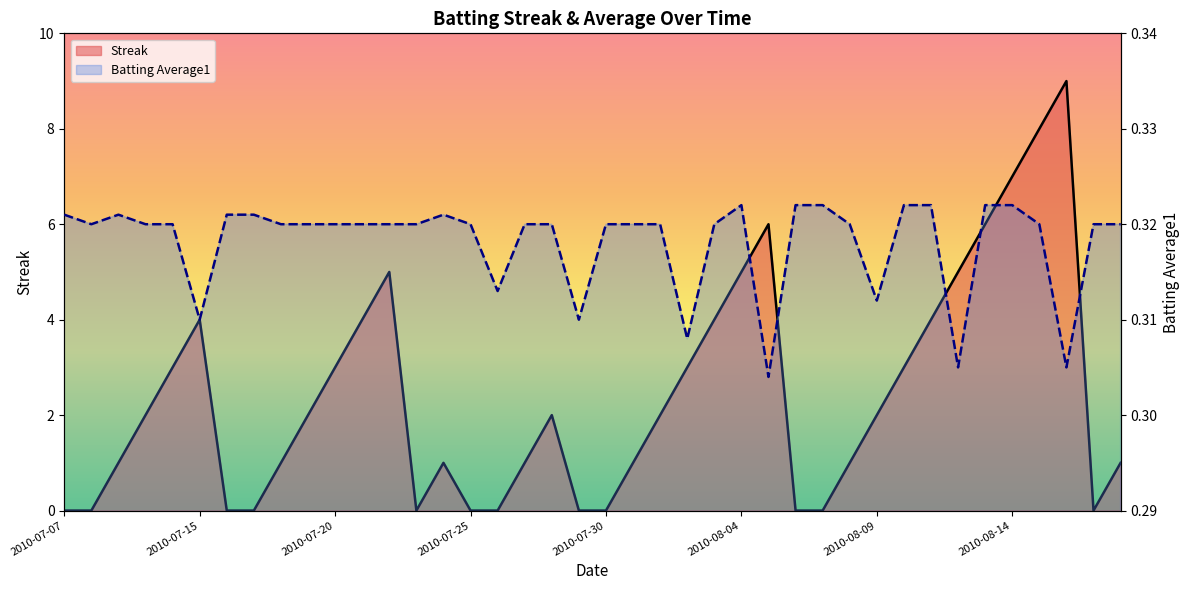

True or false: Streak and Batting Average1 intersect in this chart.

True